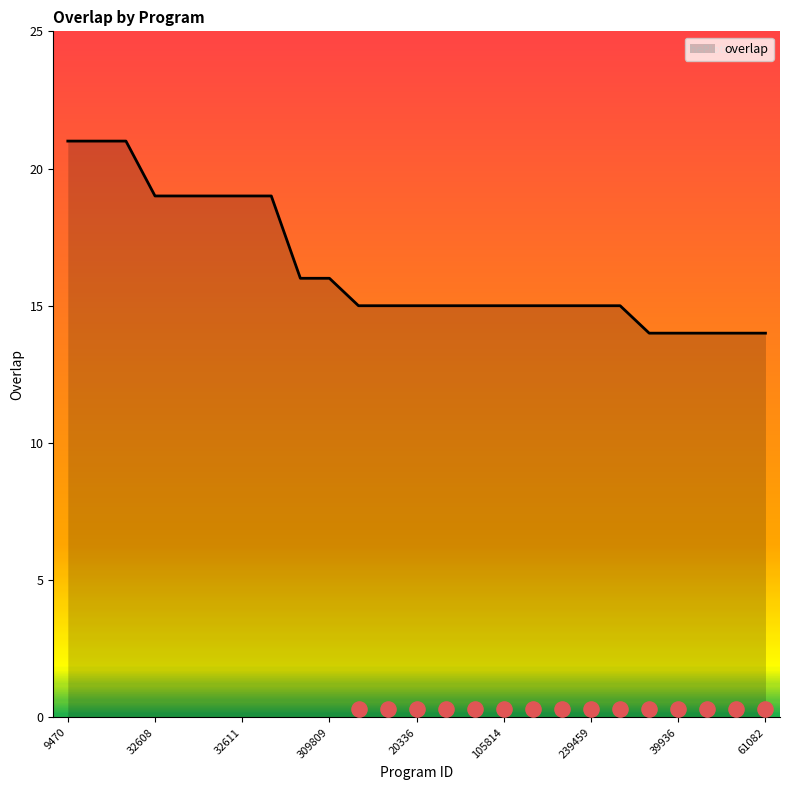

Which has a higher value, 39936 or 32607?

32607